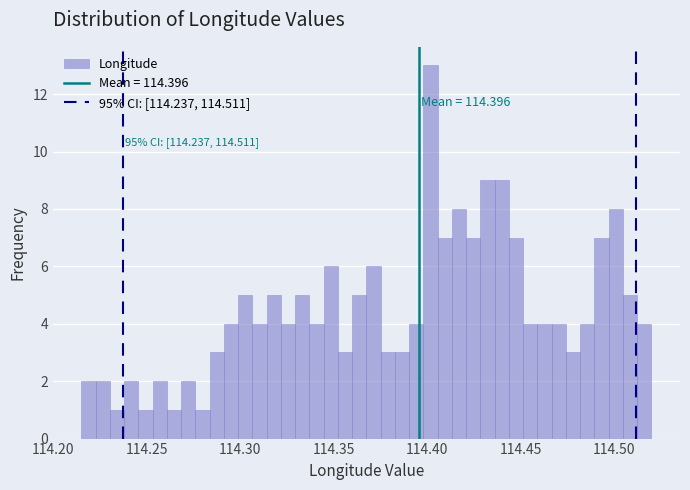

Around what value on the x-axis is the tallest bar? Give the approximate position of its centre, as read against the axis.

114.400